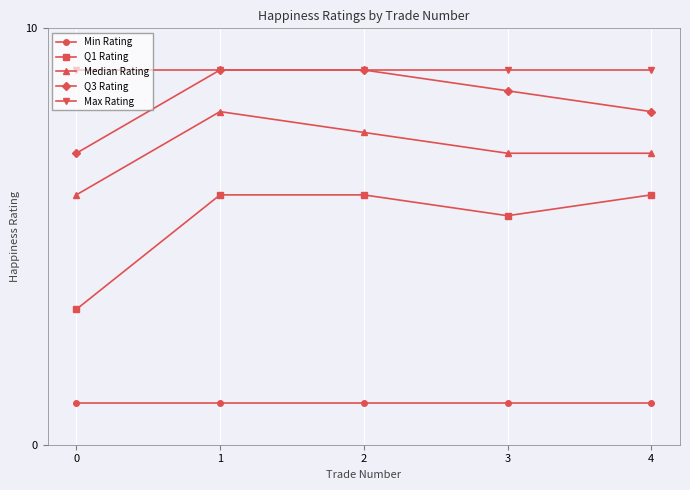

Is the value of Min Rating at 2 greater than the value of Max Rating at 1?

No